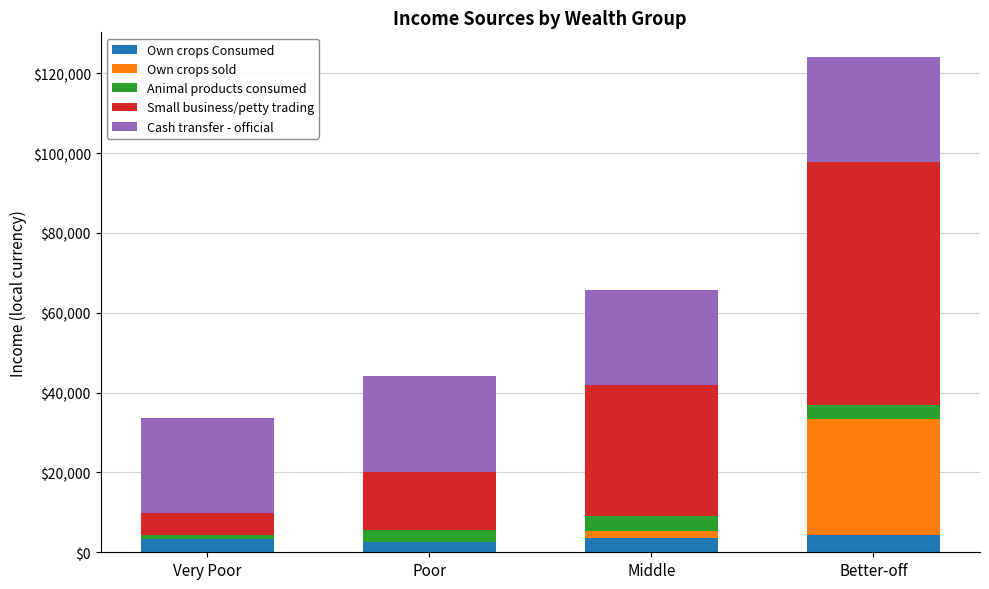

What is the difference between the Own crops Consumed values at Middle and Better-off?

923.3